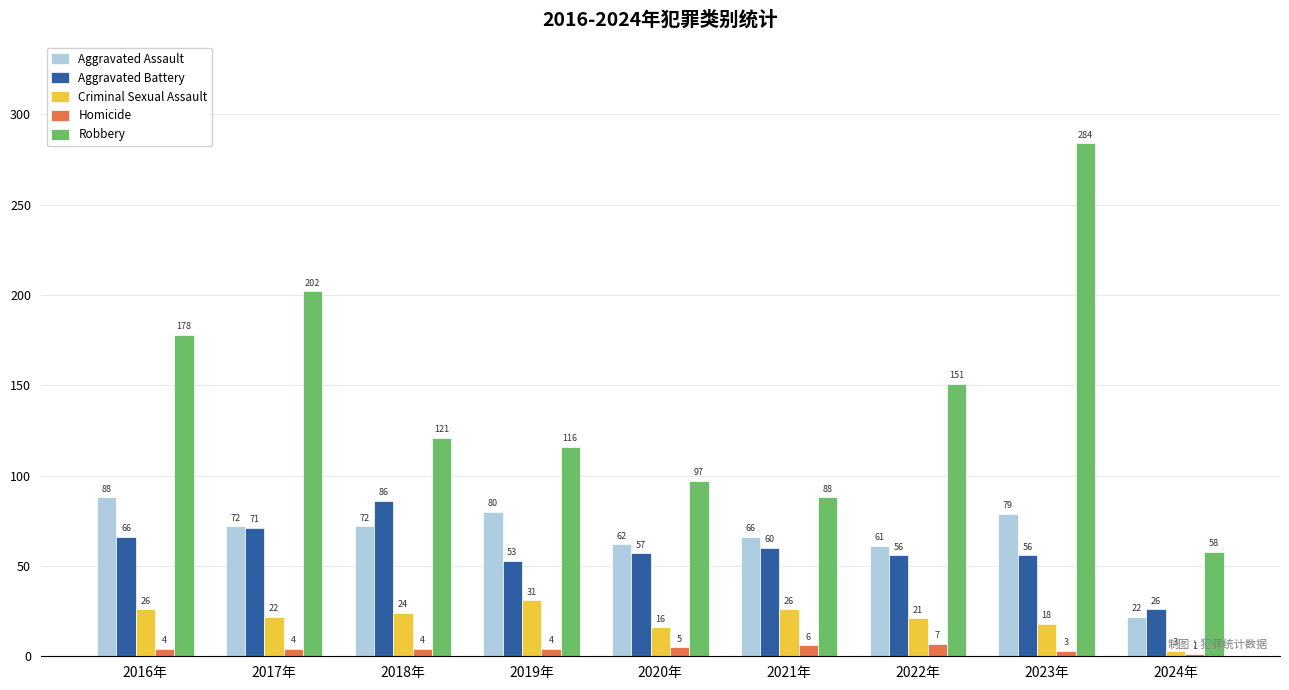

Between 2018年 and 2019年, which series saw the biggest shift?

Aggravated Battery